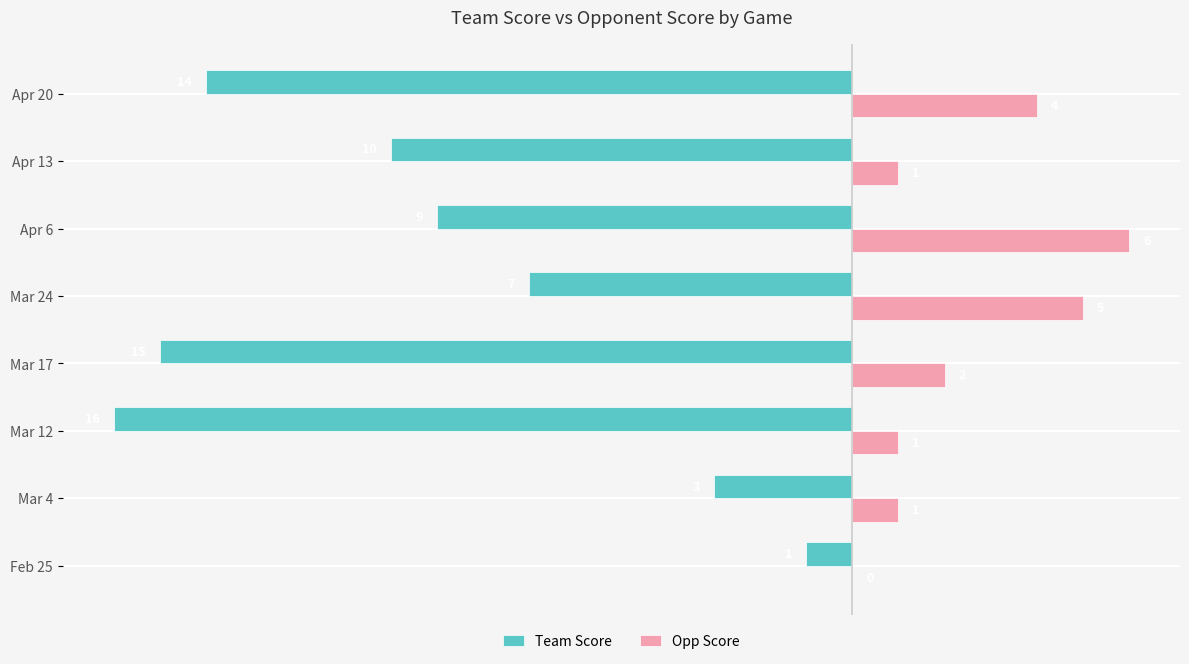

Is it true that Opp Score equals 1 at Mar 4?

True